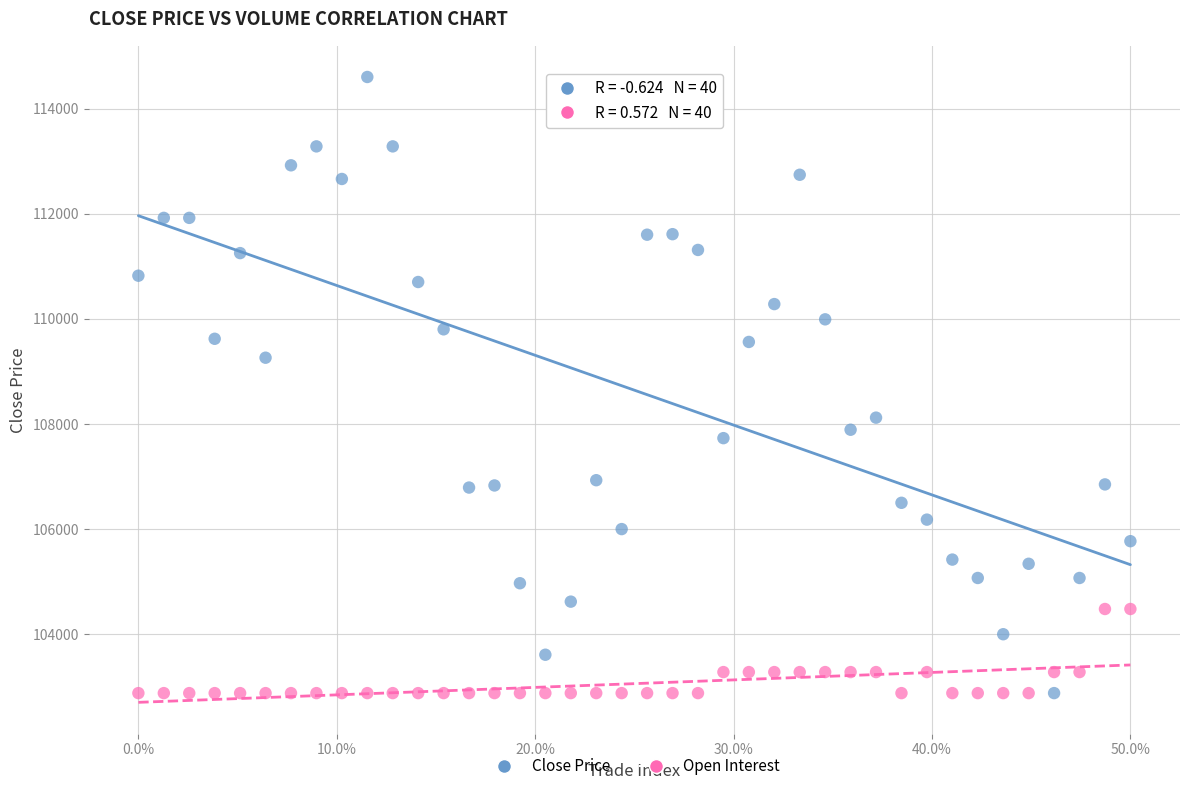

Across all data points, what is the range of Y values (max minus min)?

11720